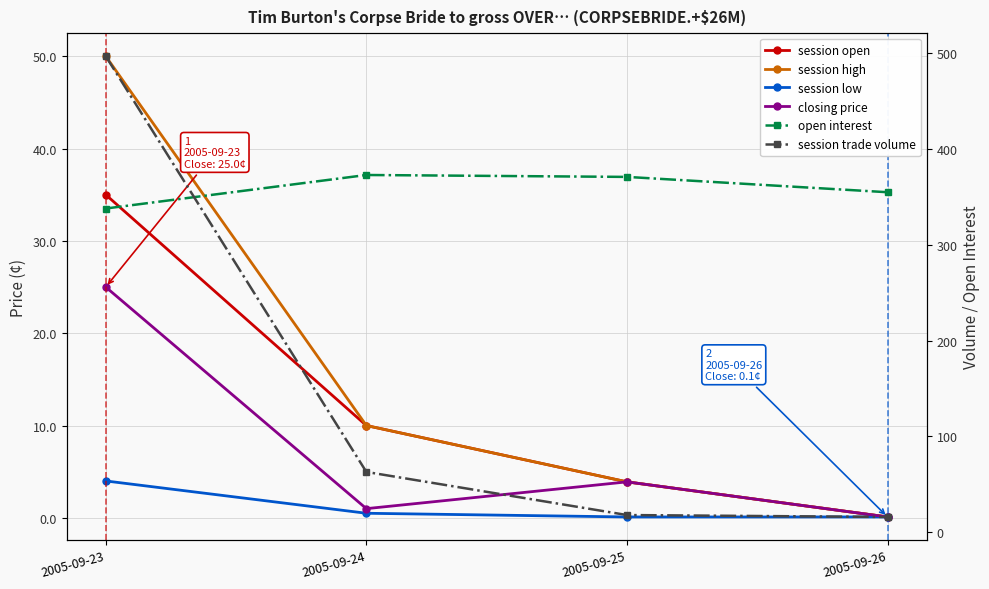

What is the smallest value displayed?

0.1